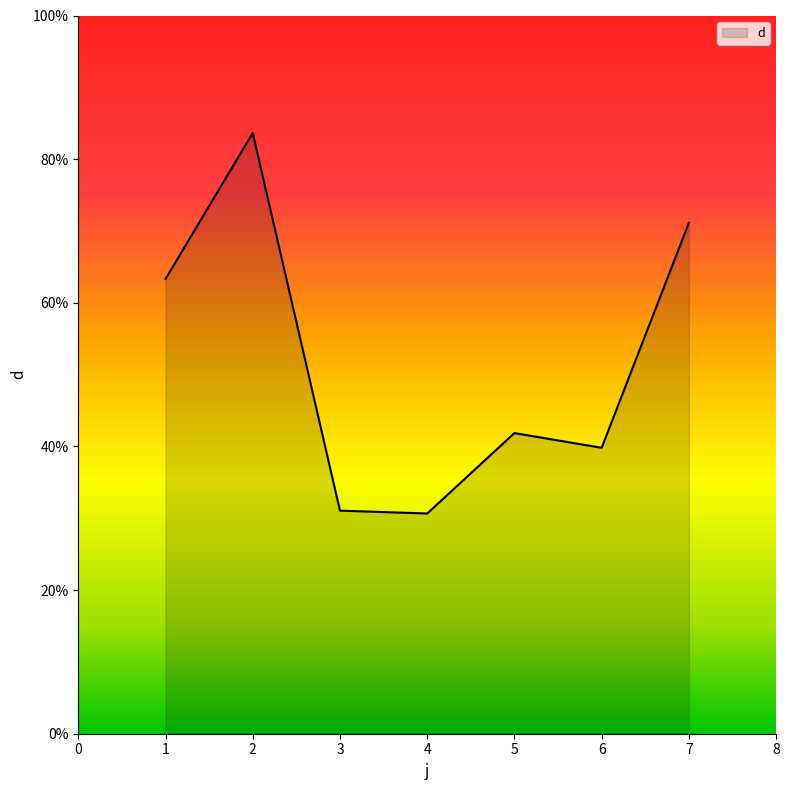

What value does the data have at 7?

71.1